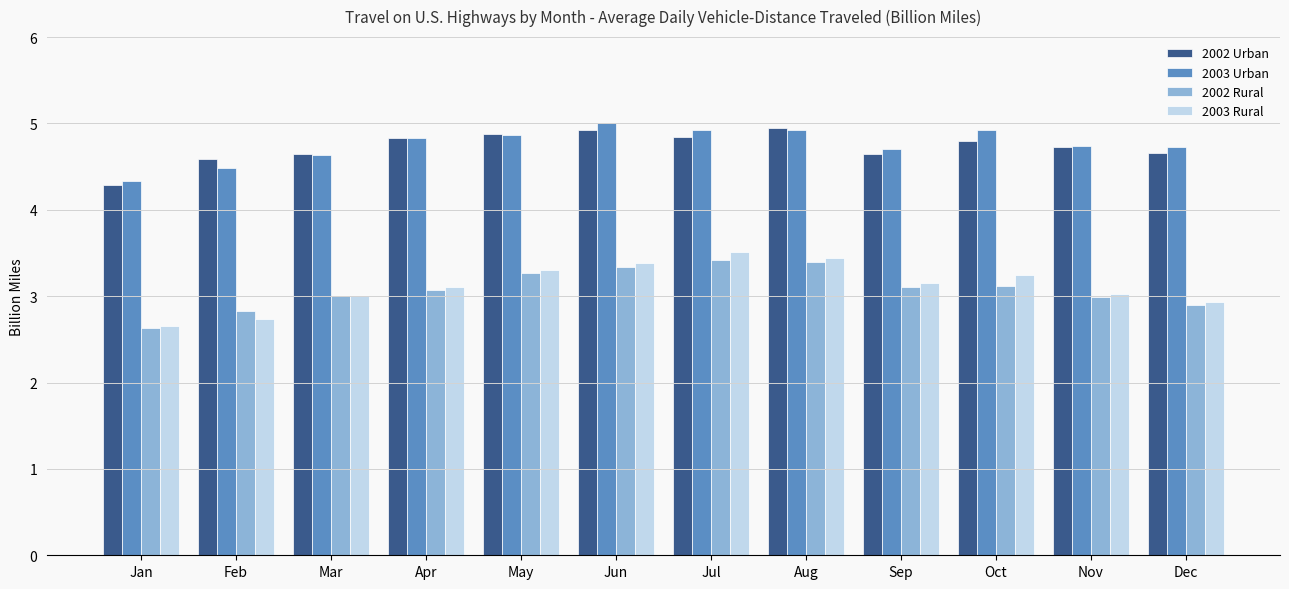

Between Jan and Dec, which series saw the biggest shift?

2003 Urban